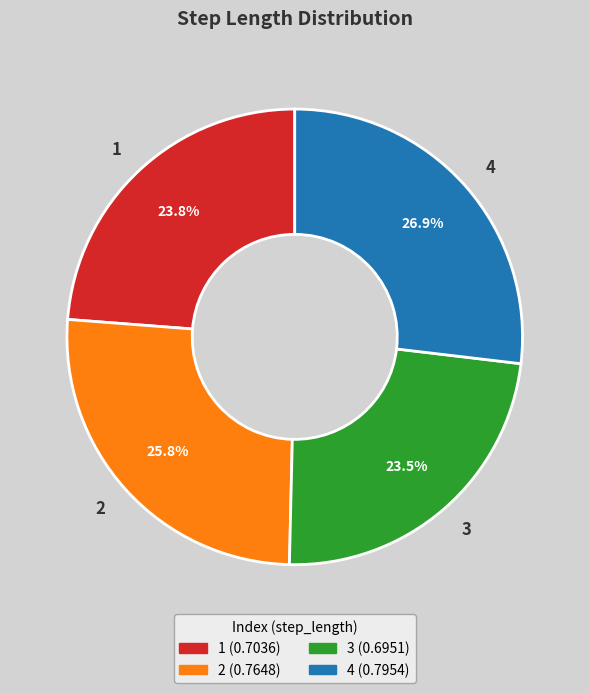

Does 4 account for over 50% of the chart?

No